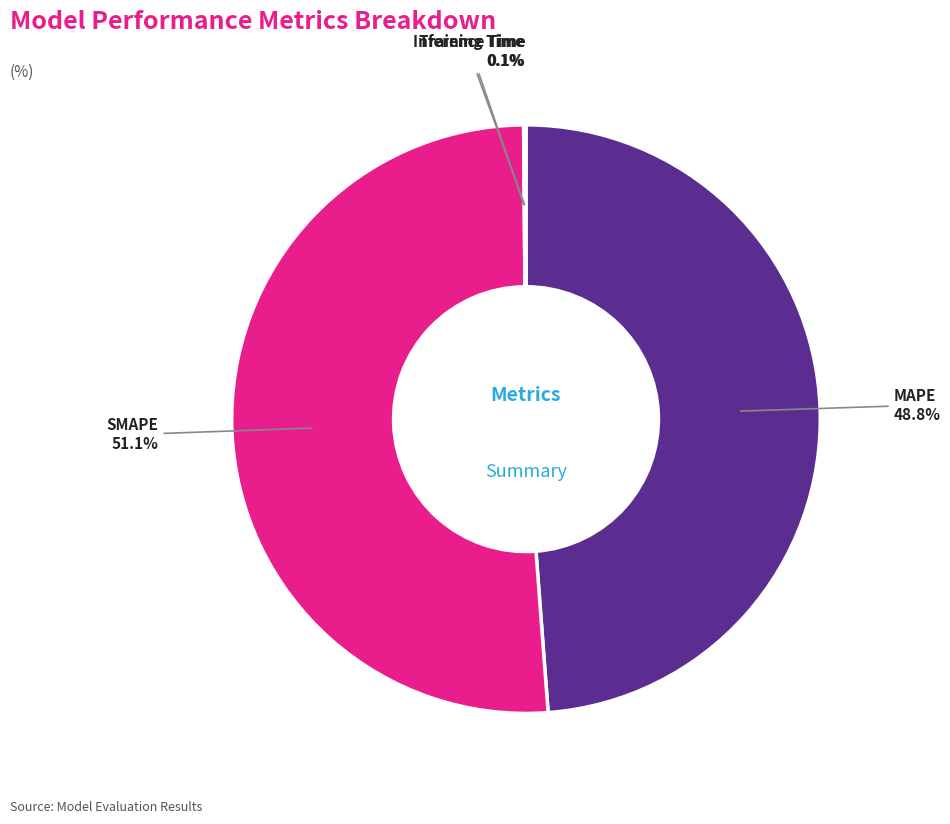

Is there any slice that represents more than half of the pie?

Yes